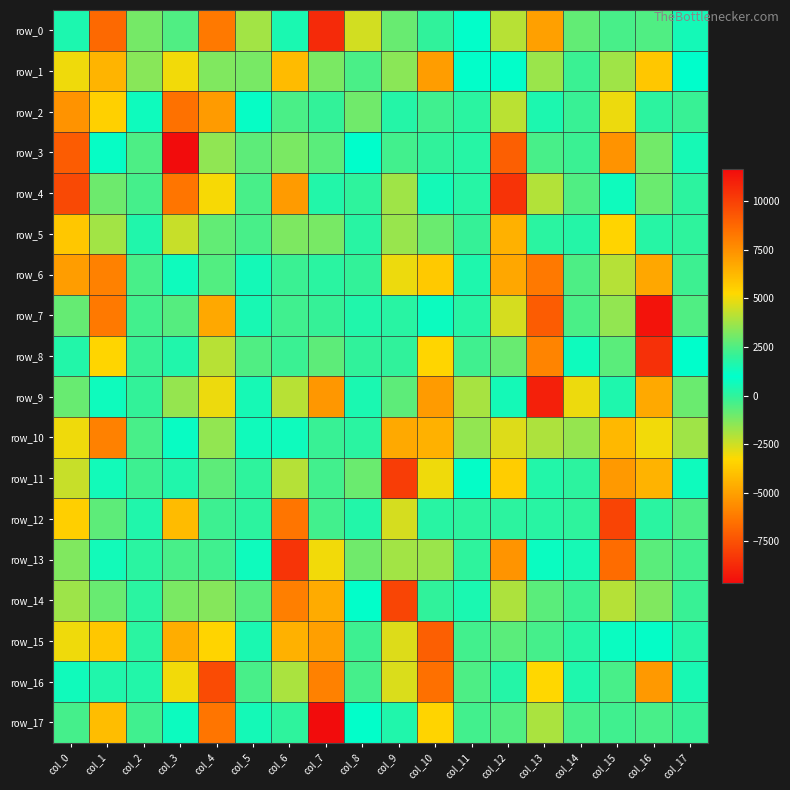

Which series has the largest total across all categories?

row_14